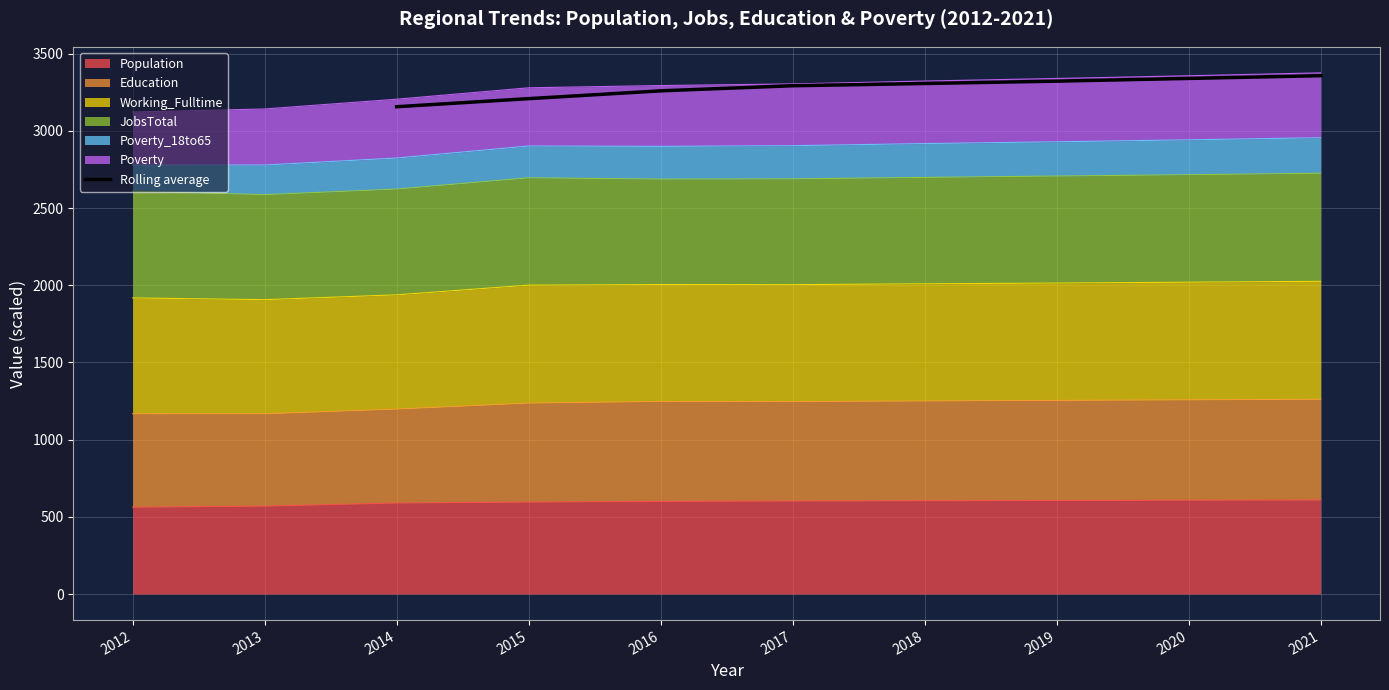

The Rolling average series shows 3208.2 at 2015. True or false?

True